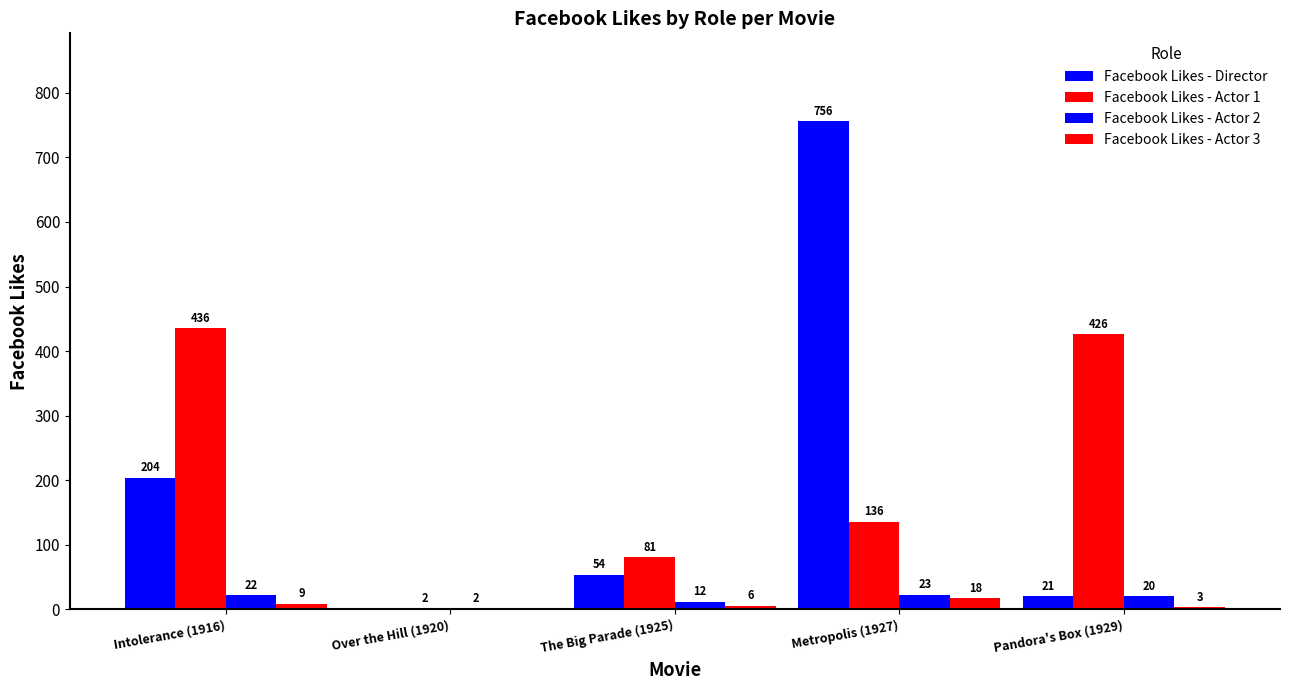

Rank the series by their maximum value, from lowest to highest.

Facebook Likes - Actor 3, Facebook Likes - Actor 2, Facebook Likes - Actor 1, Facebook Likes - Director